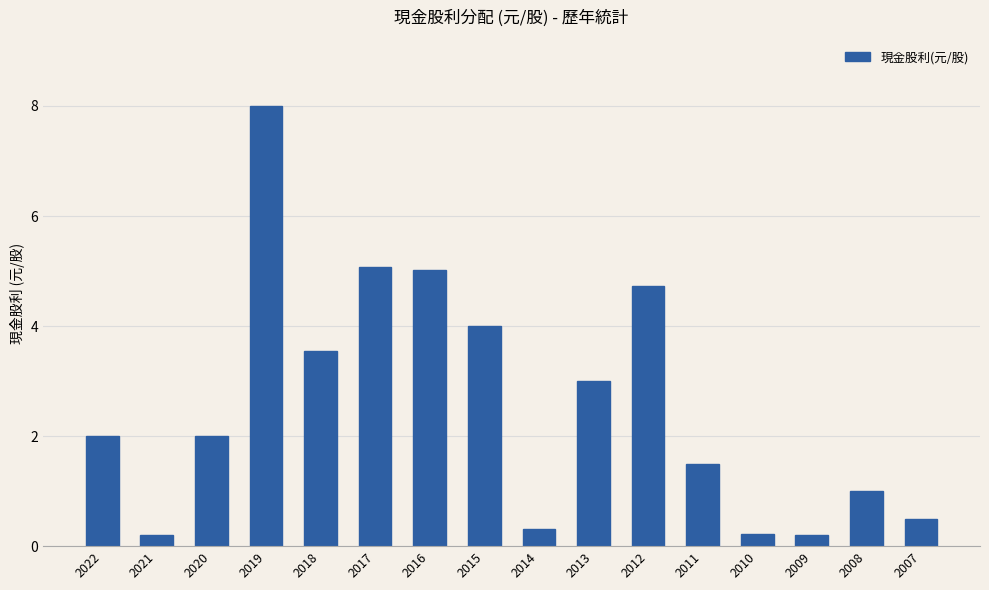

What is the difference between the values at 2007 and 2015?

3.5